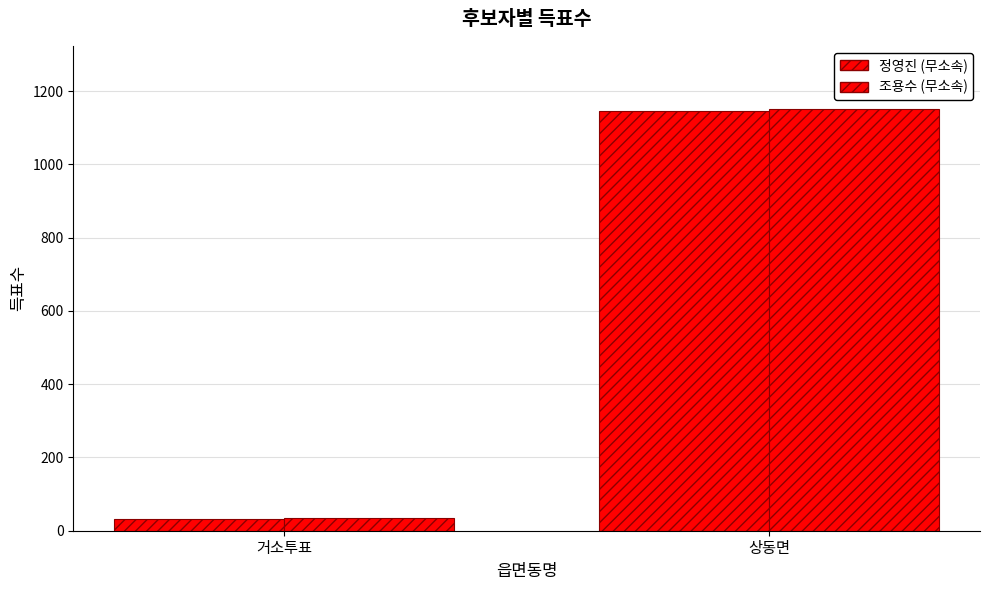

Are the bars grouped side by side (vs. stacked)?

Yes